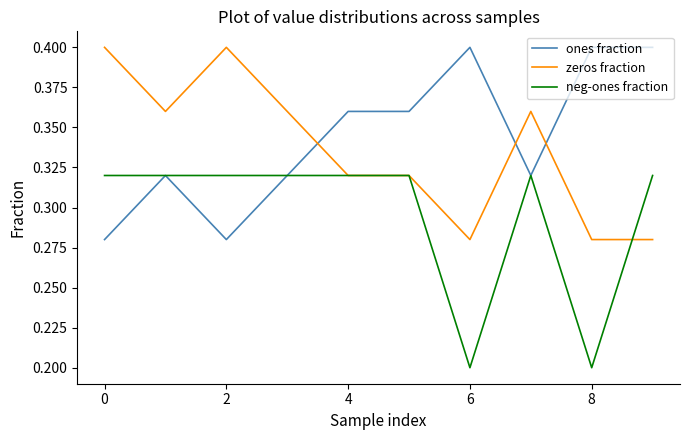

What are all the series names shown in the legend?

ones fraction, zeros fraction, neg-ones fraction